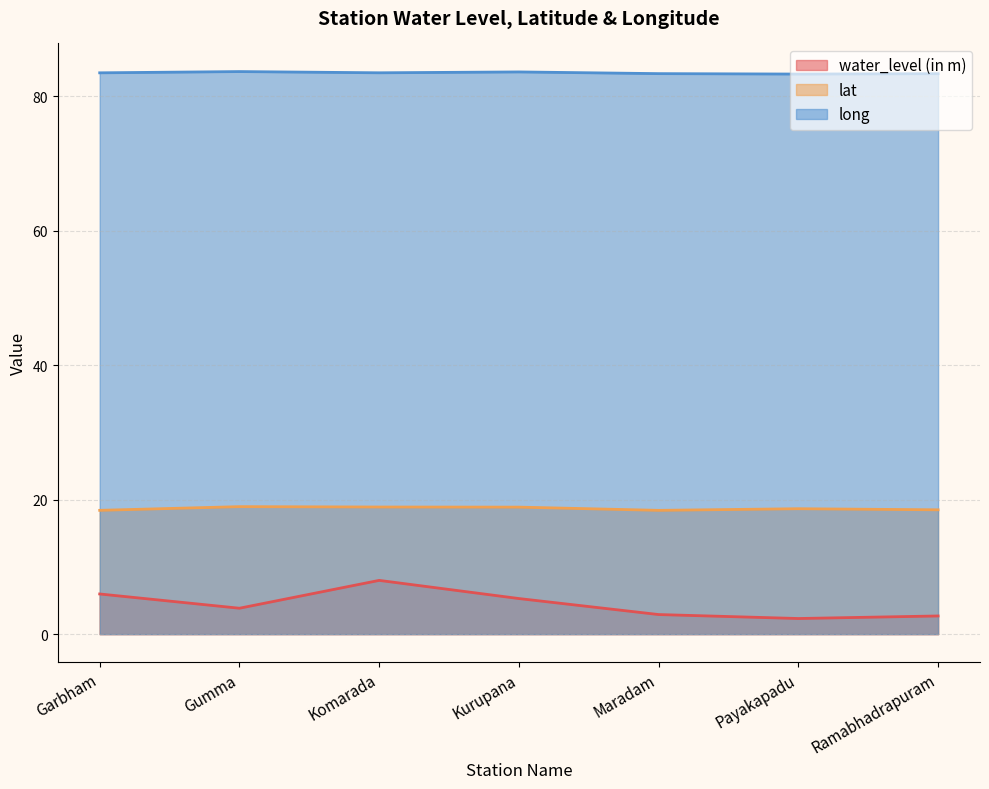

Rank the series by their average value, from lowest to highest.

water_level (in m), lat, long